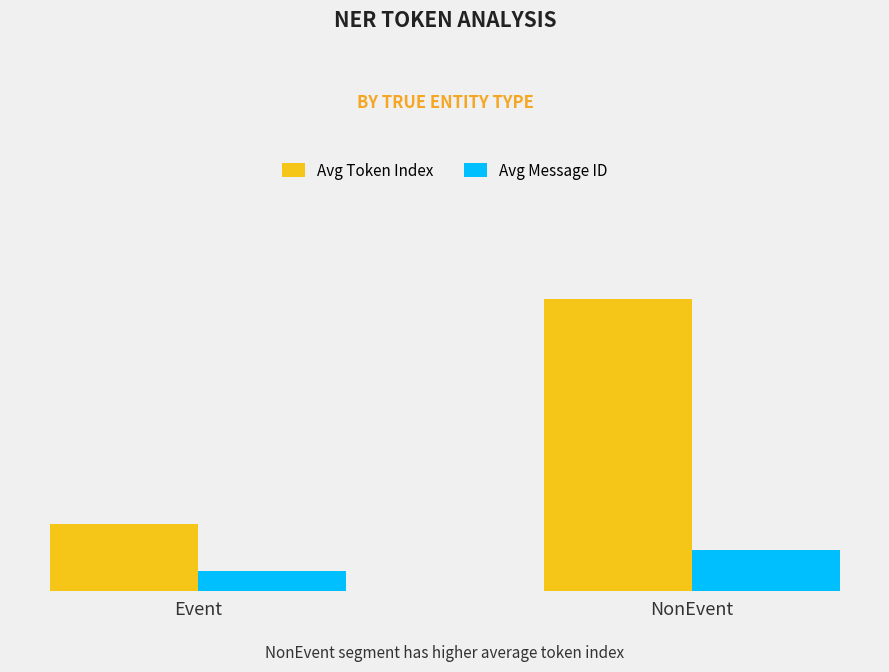

What are all the series names shown in the legend?

Avg Token Index, Avg Message ID